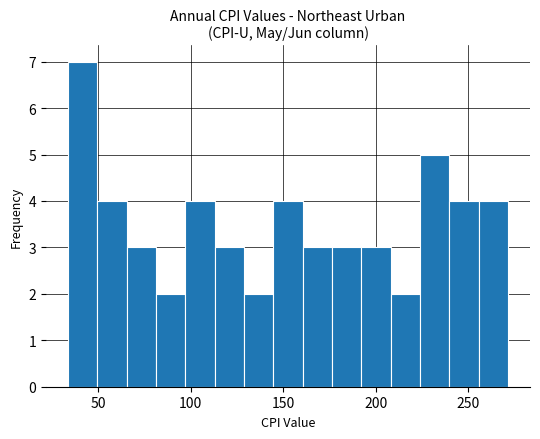

Read against the x-axis, roughly where is the centre of the tallest bar?

40